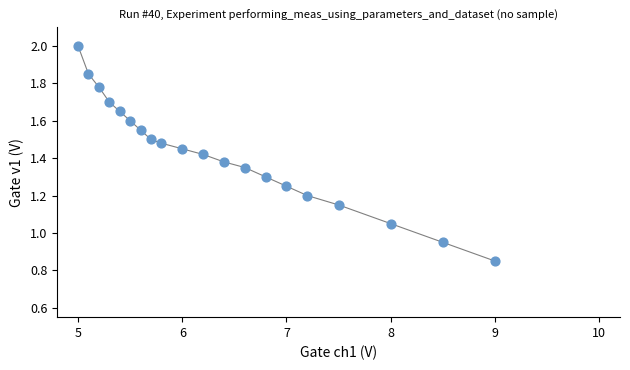

What is the range of X values (max minus min)?

4.0